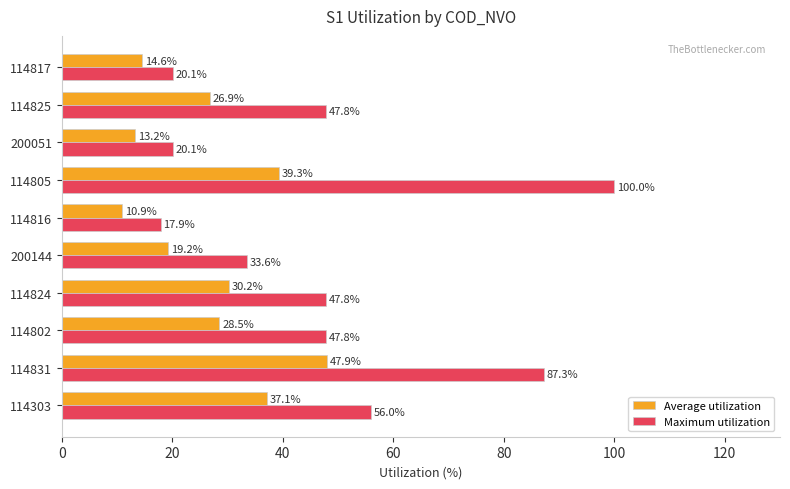

Rank the series by their average value, from lowest to highest.

Average utilization, Maximum utilization